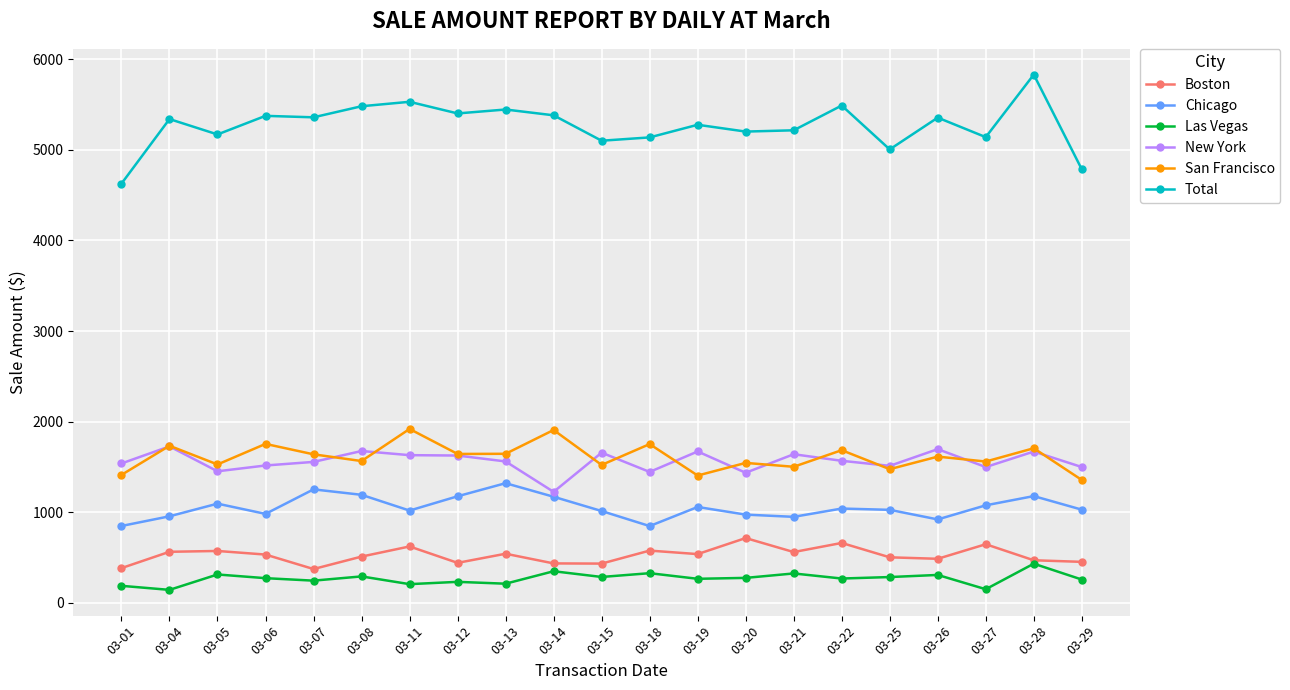

True or false: Boston has more than 1 interior local peaks.

True